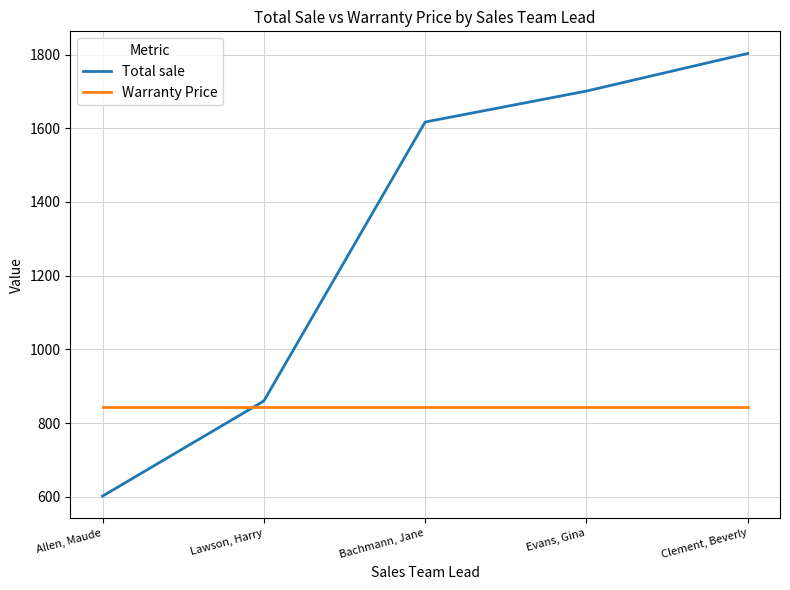

Rank the series by their average value, from highest to lowest.

Total sale, Warranty Price